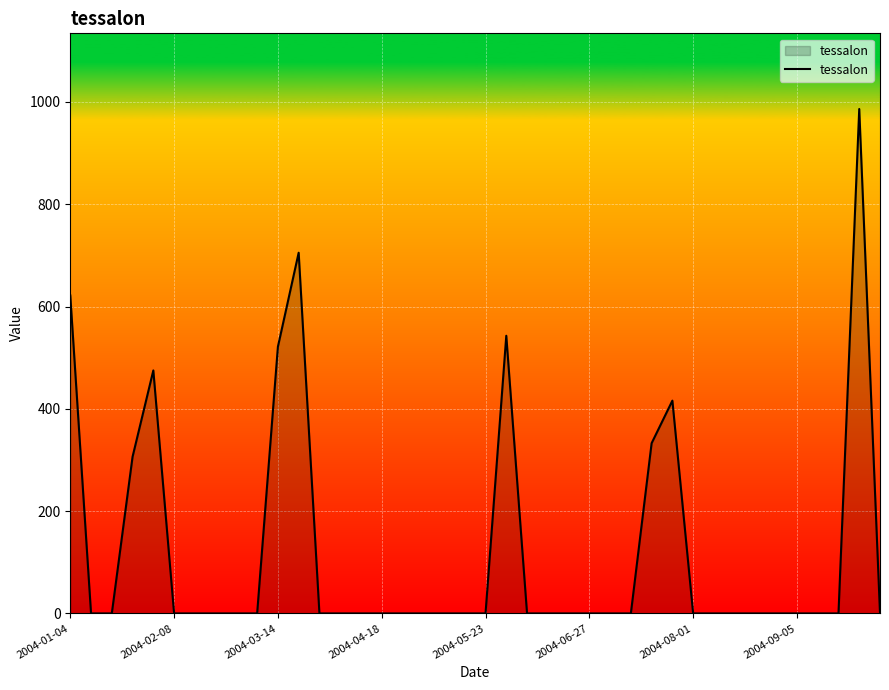

What is the greatest value displayed?

986.2